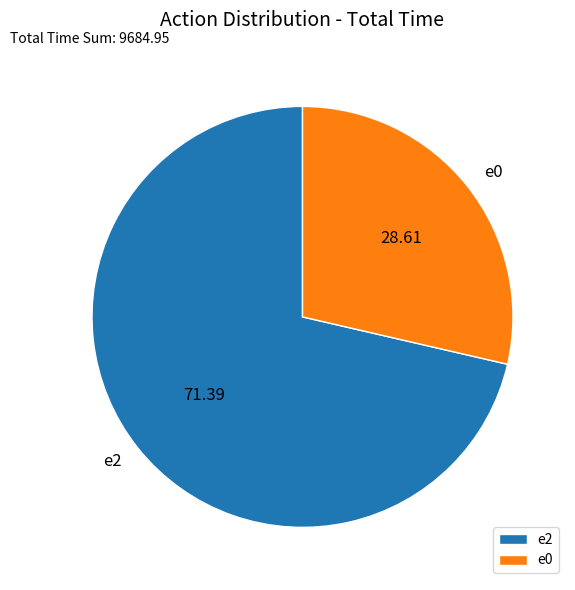

Approximately how many times larger is the value at e2 compared to e0?

2.5